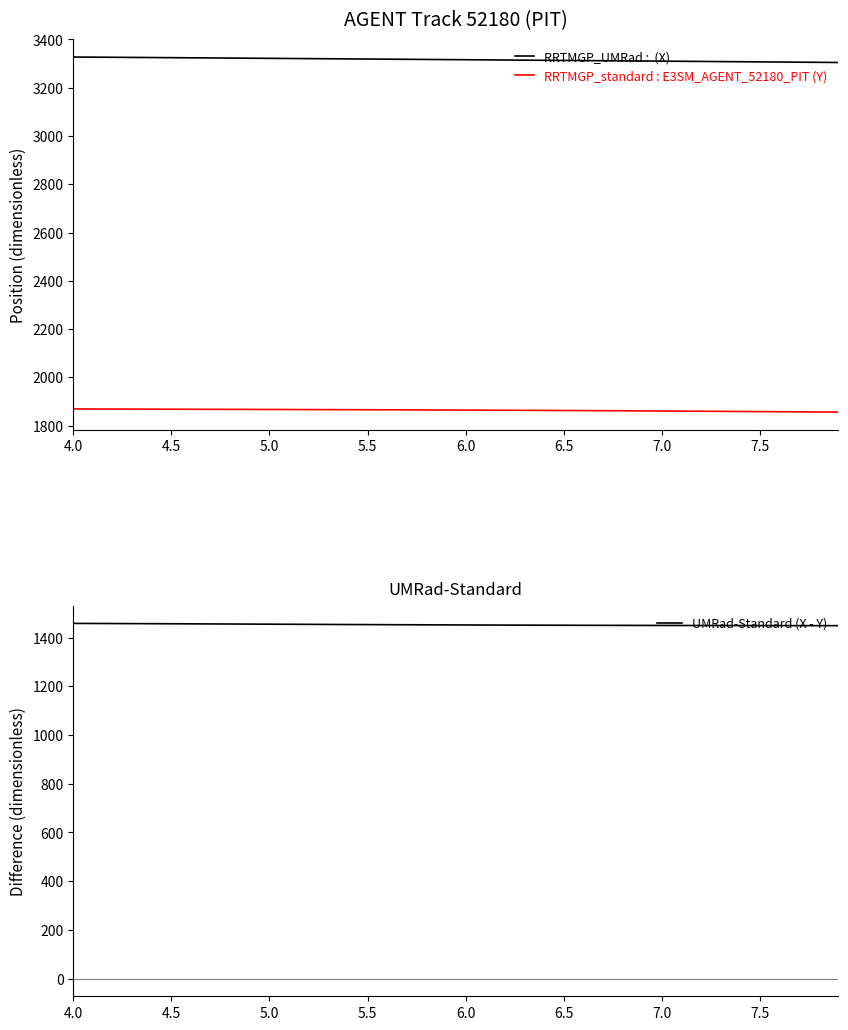

Rank the series by their maximum value, from highest to lowest.

RRTMGP_UMRad :  (X), RRTMGP_standard : E3SM_AGENT_52180_PIT (Y), UMRad-Standard (X - Y)